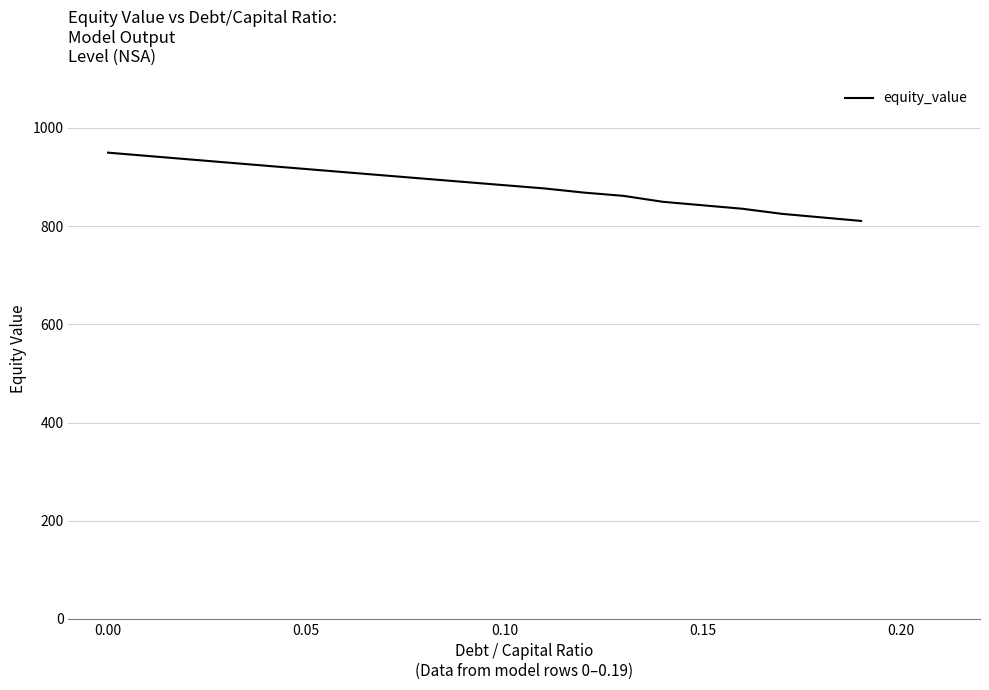

What is the difference between the maximum and minimum values?

139.1